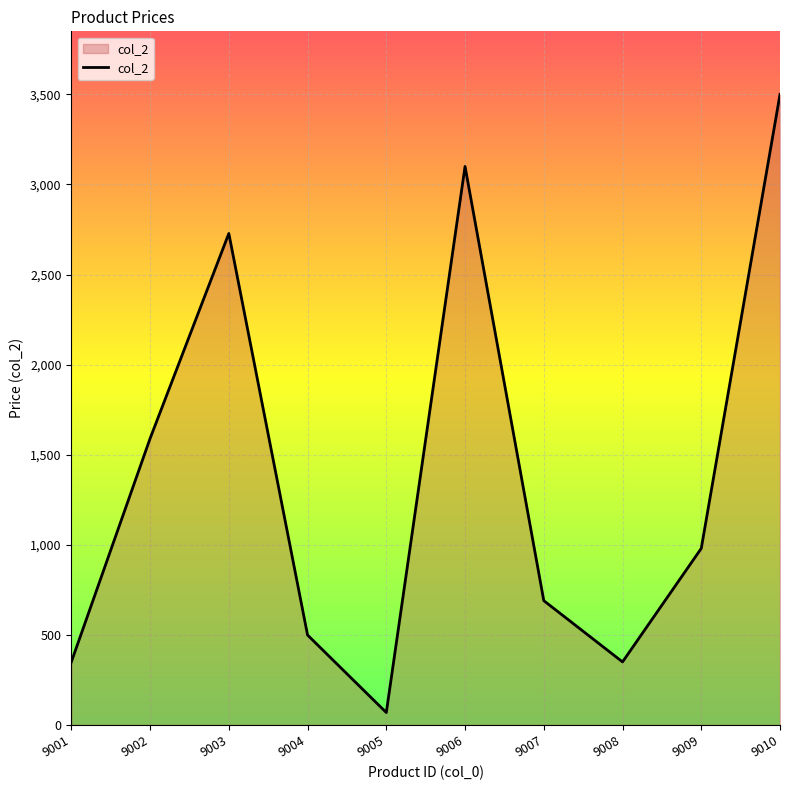

The value at 9006 is 3100. True or false?

True